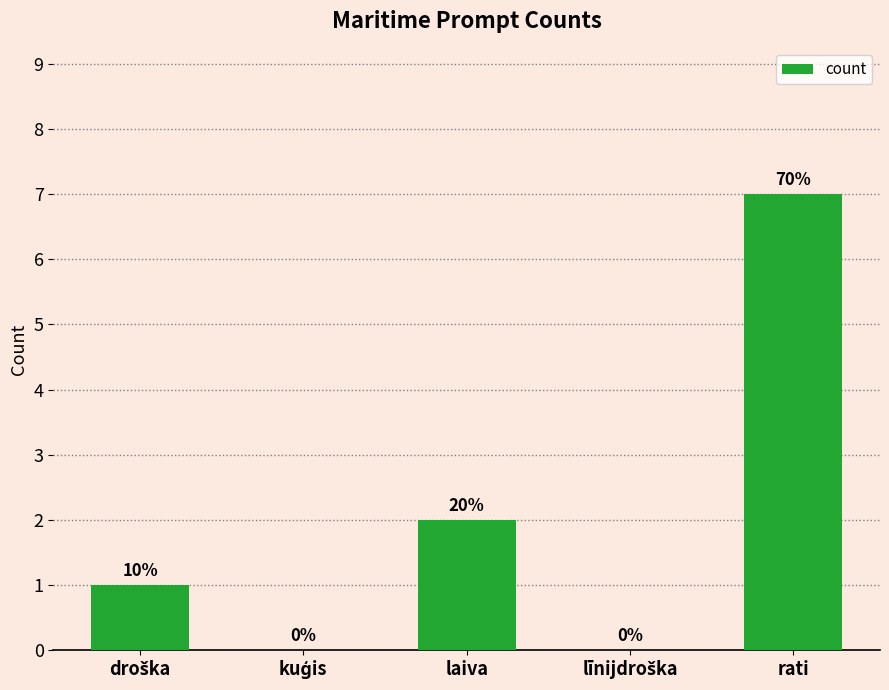

Reading right to left, extract all data points from this chart.

rati=7	līnijdroška=0	laiva=2	kuģis=0	droška=1